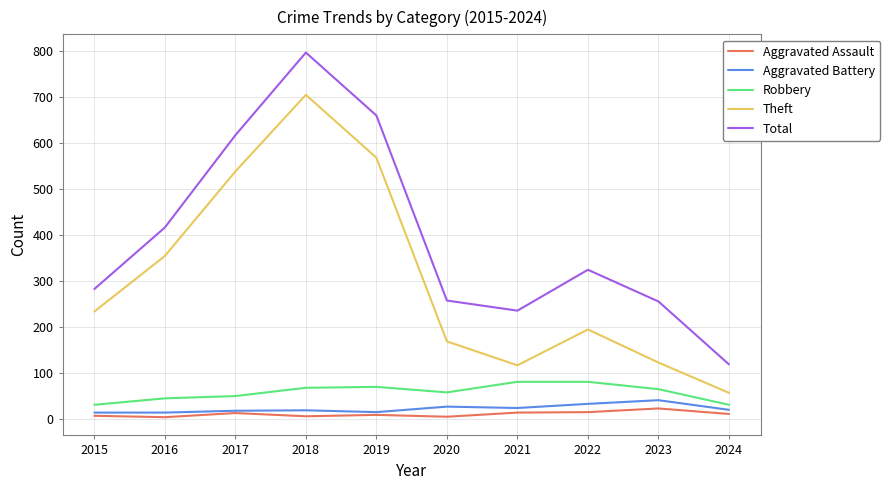

True or false: Total and Theft intersect in this chart.

False